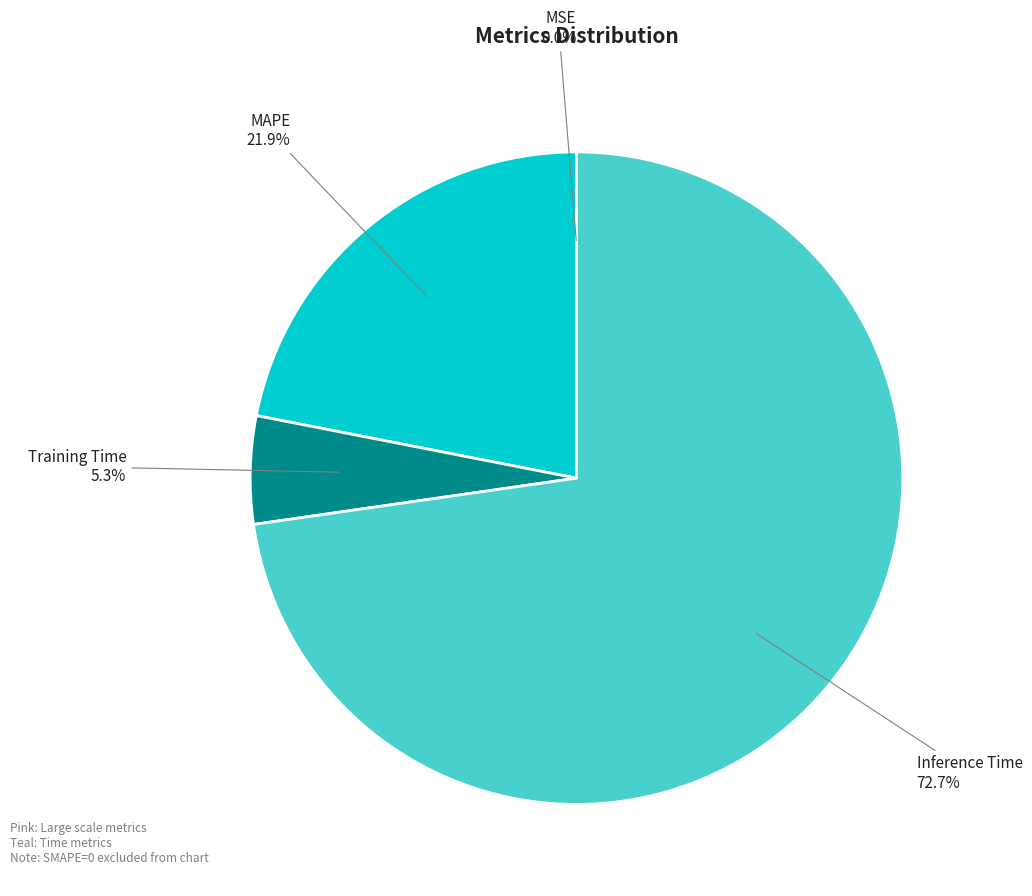

To the nearest percent, what is the difference between the Inference Time and Training Time slice percentages?

67%